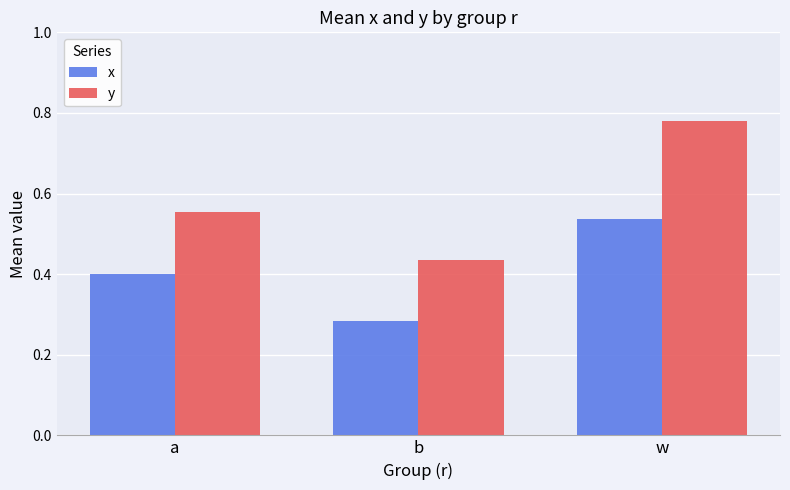

At w, list the series in order from largest to smallest.

y, x